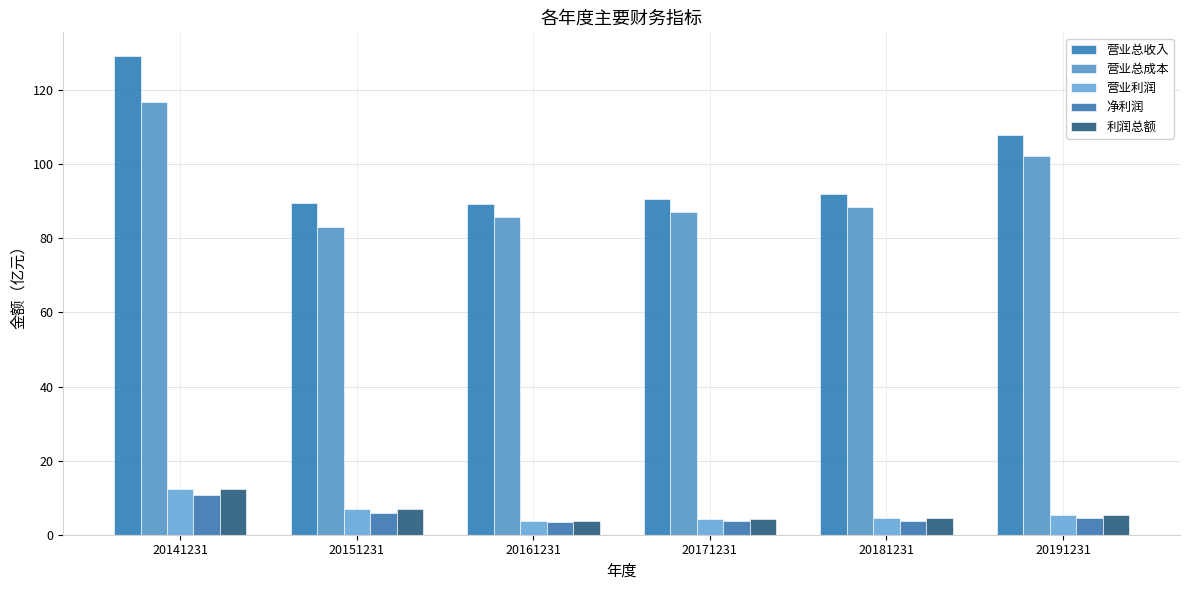

Is it true that 利润总额 equals 12.5 at 20141231?

True